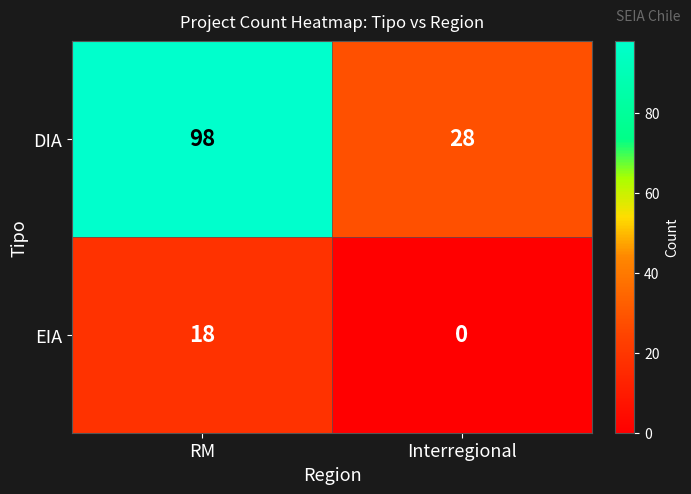

What is the approximate value of EIA at RM?

18